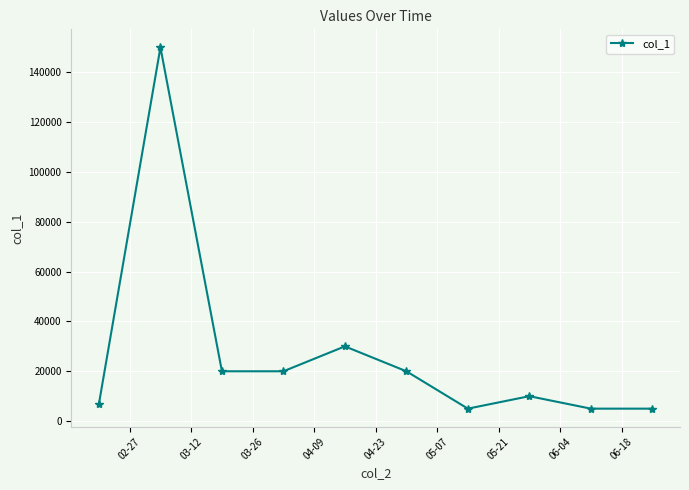

What is the difference between the maximum and second lowest values?

145000